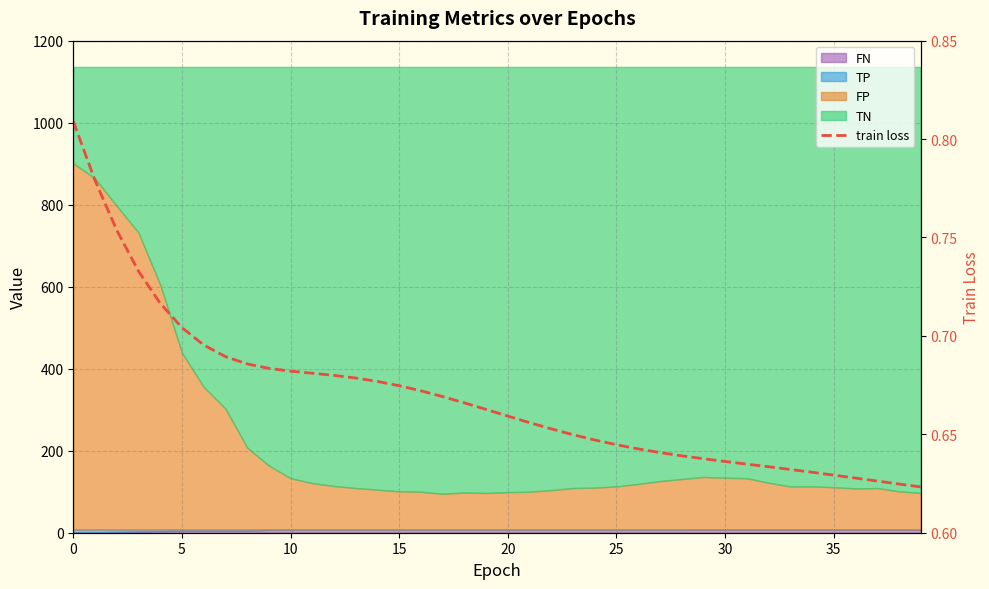

Between 18 and 10, which is larger?

10